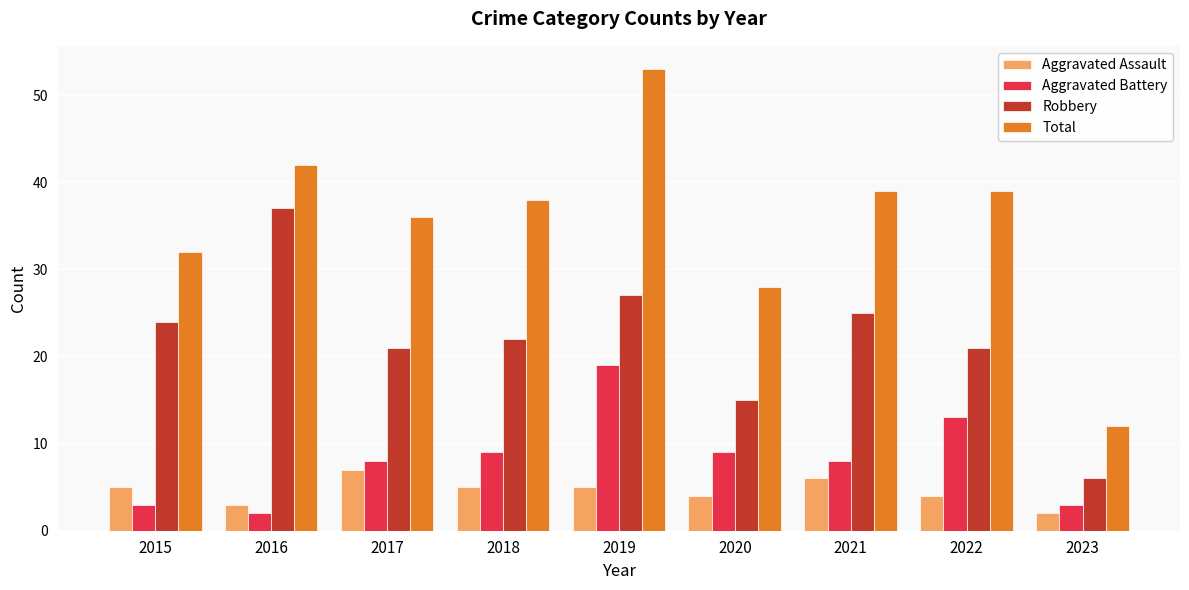

What is the maximum value for Total?

53